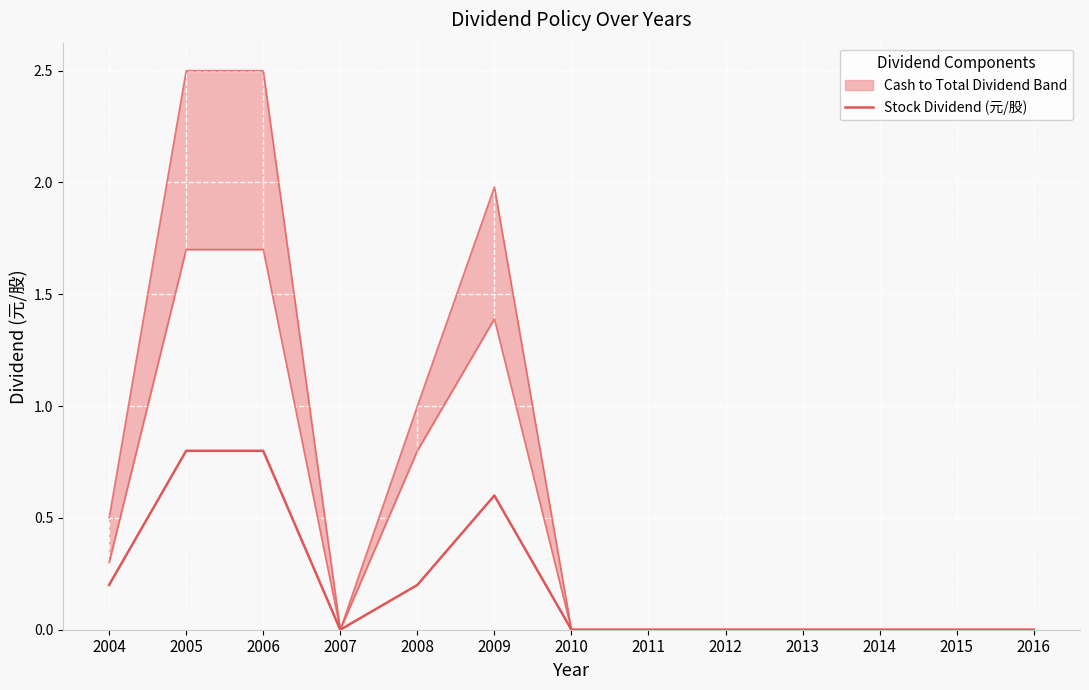

Which series has the widest spread of values?

Total Dividend (元/股)